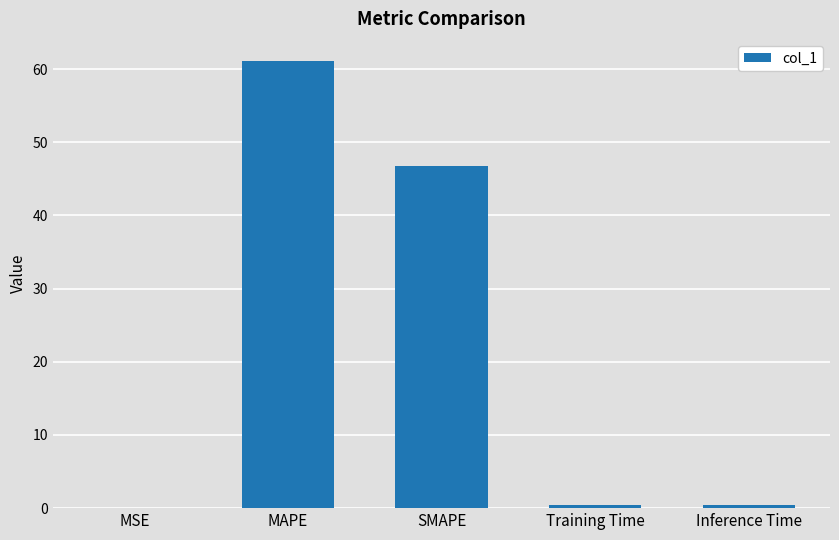

What is the difference between the values at MAPE and SMAPE?

14.3